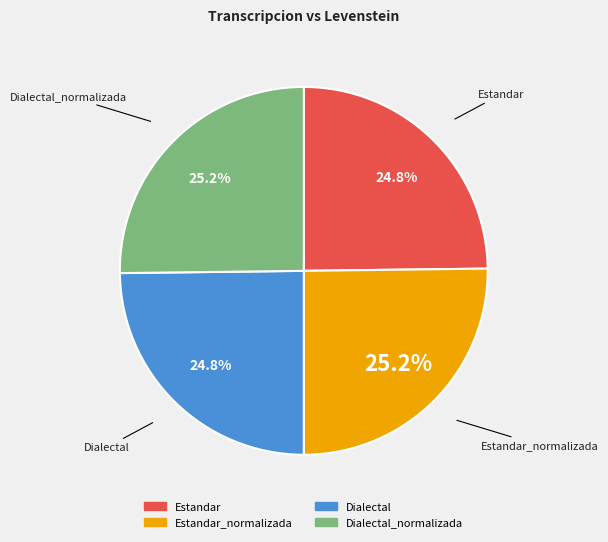

Is there any slice that represents more than half of the pie?

No